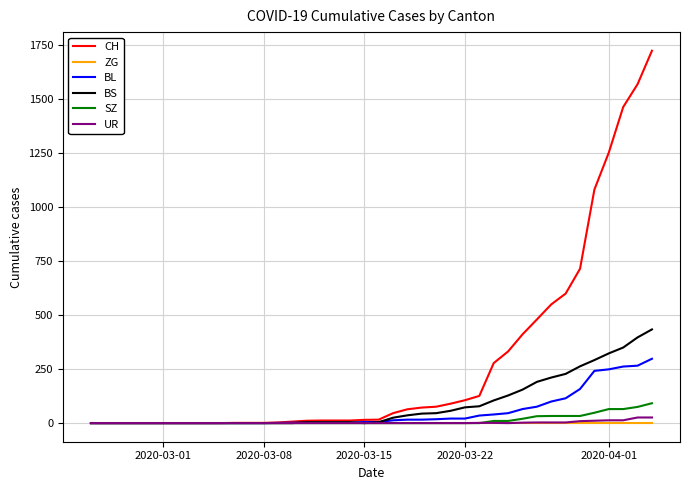

Which series has the widest spread of values?

CH